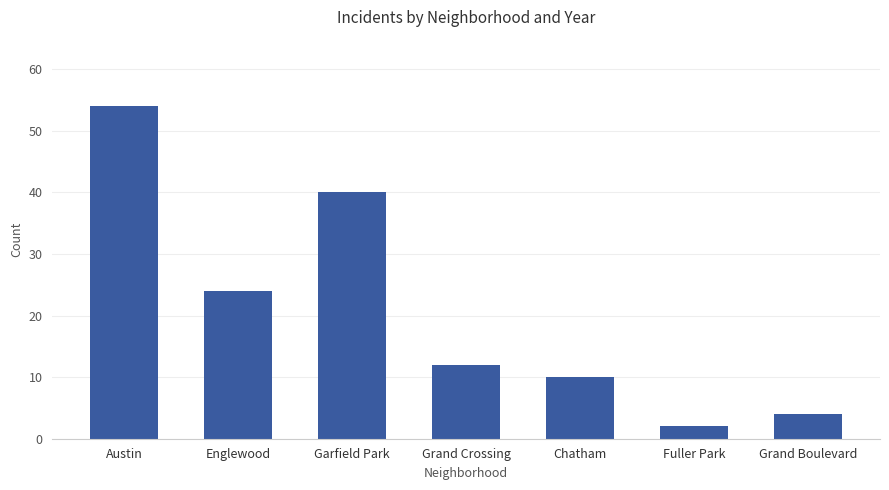

What is the minimum value shown in the chart?

2